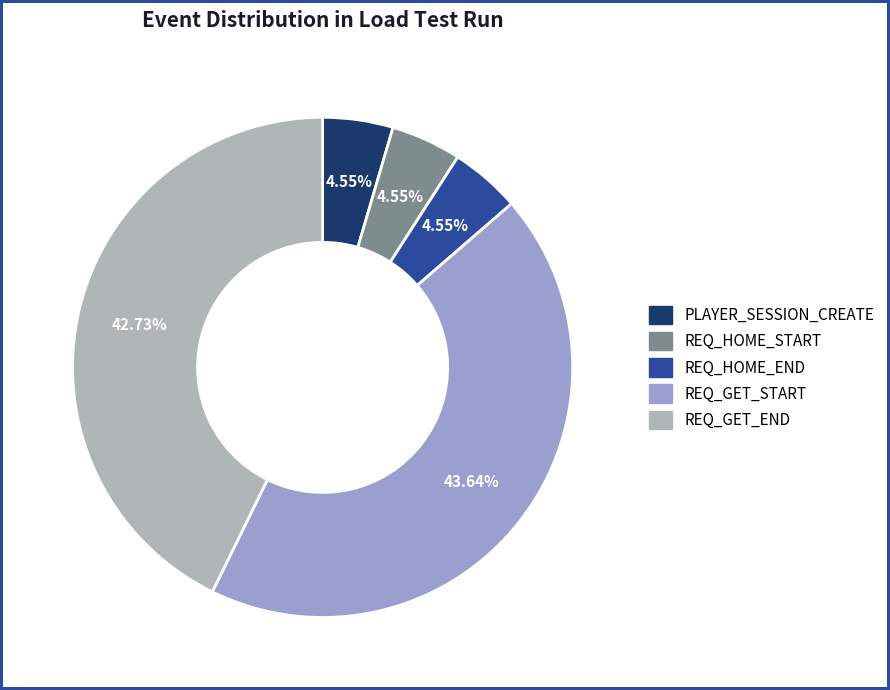

To the nearest percent, what portion does REQ_HOME_END represent?

5%